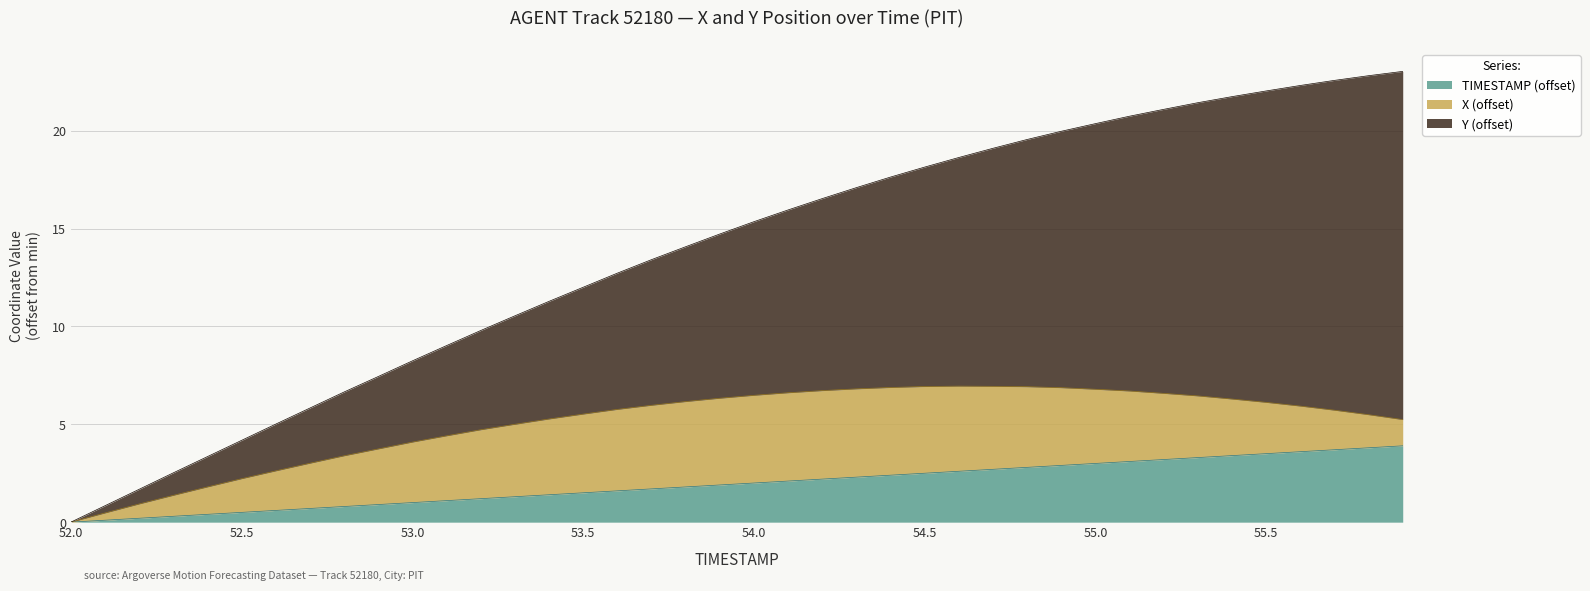

What is the spread (max minus min) of values at 53.5?

10.5